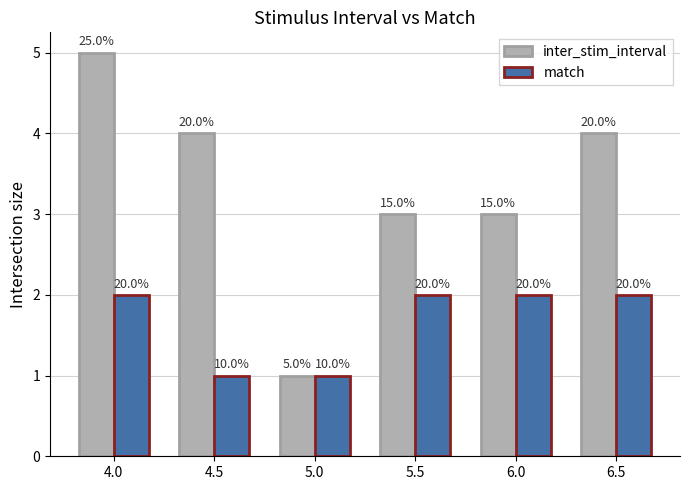

Does the chart contain any negative values?

No